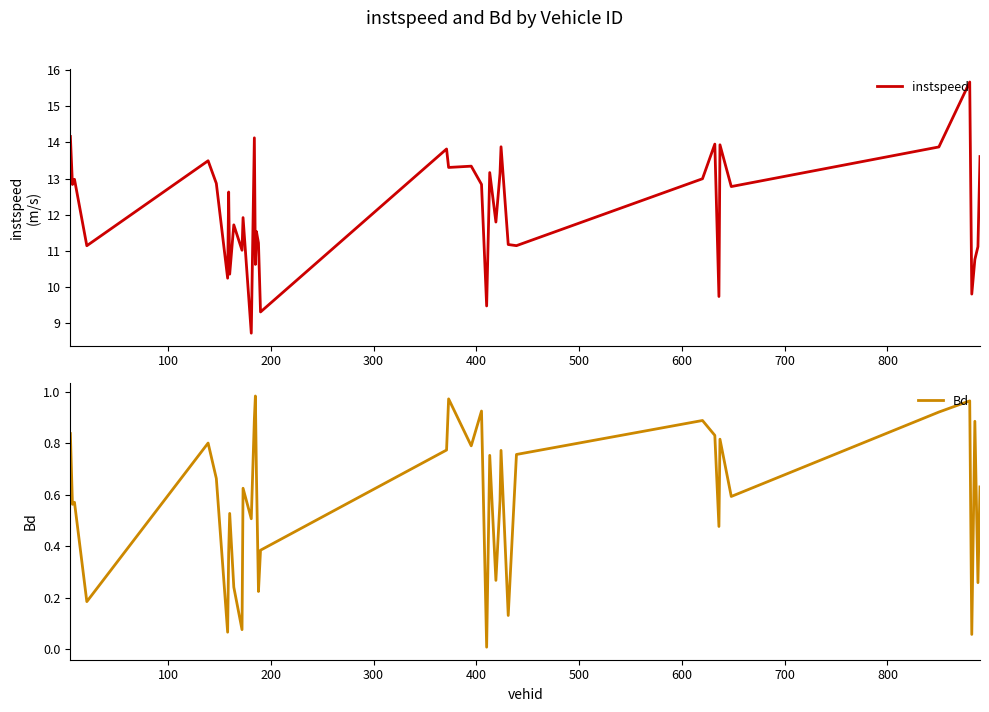

What is the minimum value for instspeed?

8.7